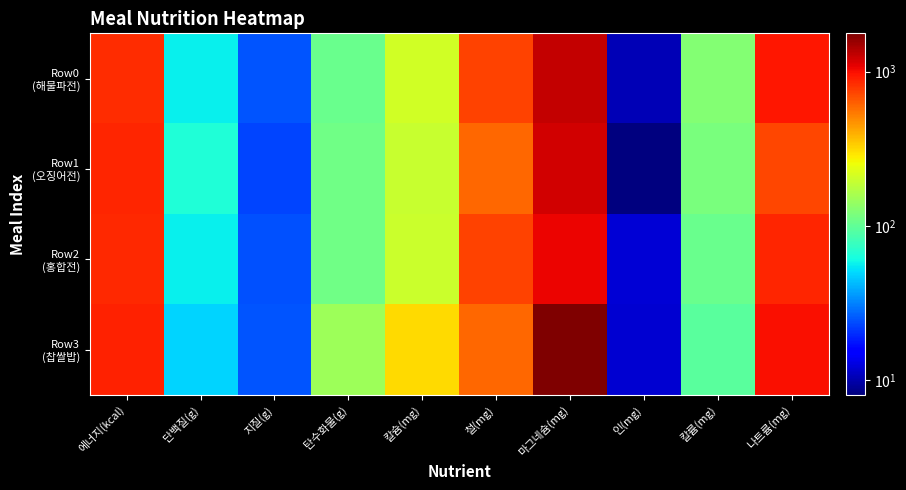

Between 마그네슘(mg) and 인(mg), which series saw the biggest shift?

Row3 (찹쌀밥)